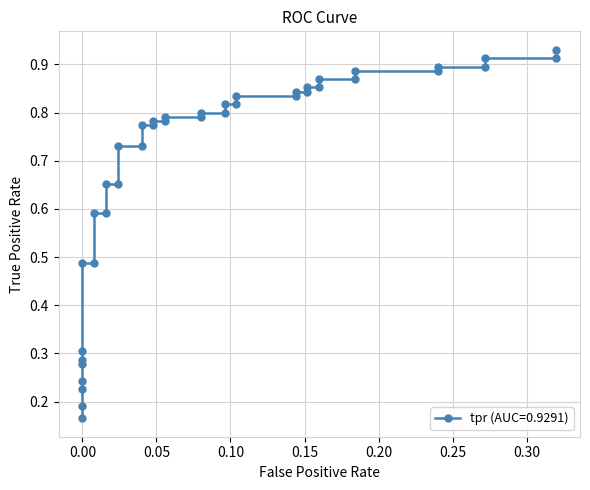

Reading right to left, extract all data points from this chart.

0.9	0.9	0.9	0.9	0.9	0.9	0.9	0.9	0.9	0.9	0.9	0.8	0.8	0.8	0.8	0.8	0.8	0.8	0.8	0.8	0.8	0.8	0.8	0.8	0.8	0.7	0.7	0.7	0.7	0.6	0.6	0.5	0.5	0.3	0.3	0.3	0.2	0.2	0.2	0.2